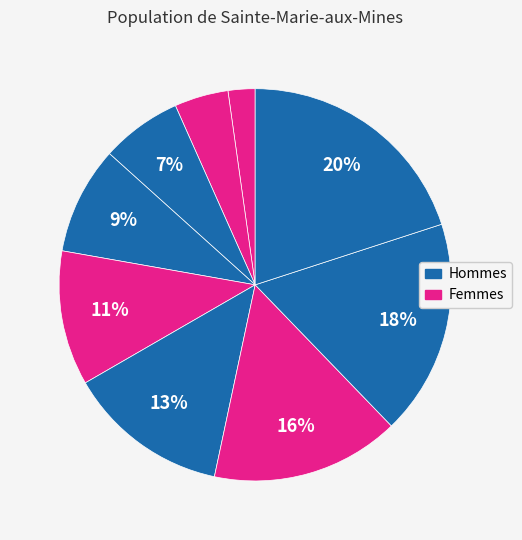

How many segments does this pie chart have?

9